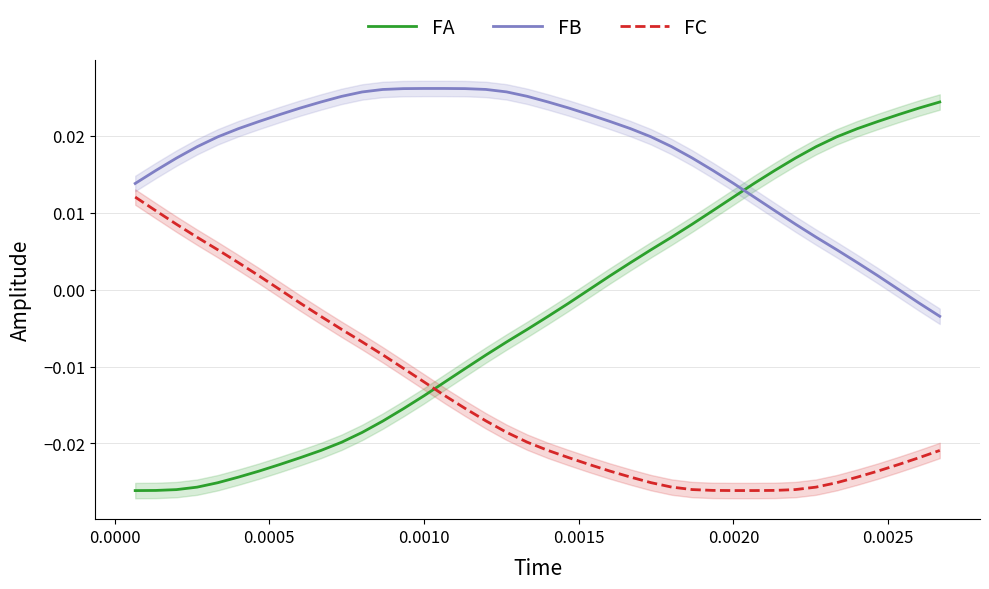

How many times do FA and FB cross each other?

1